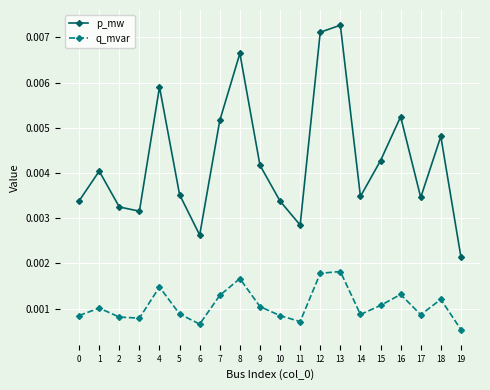

Between 1 and 16, which series saw the biggest shift?

p_mw